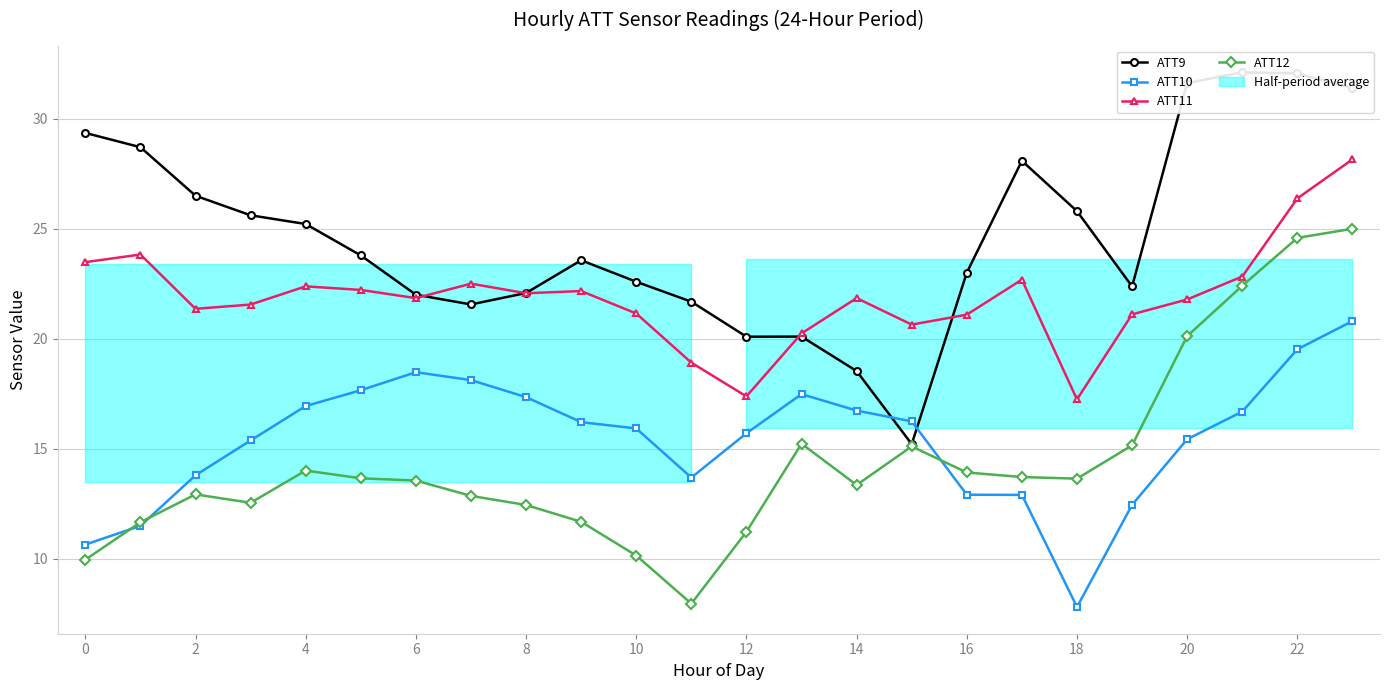

True or false: ATT11 has more than 2 interior local peaks.

True